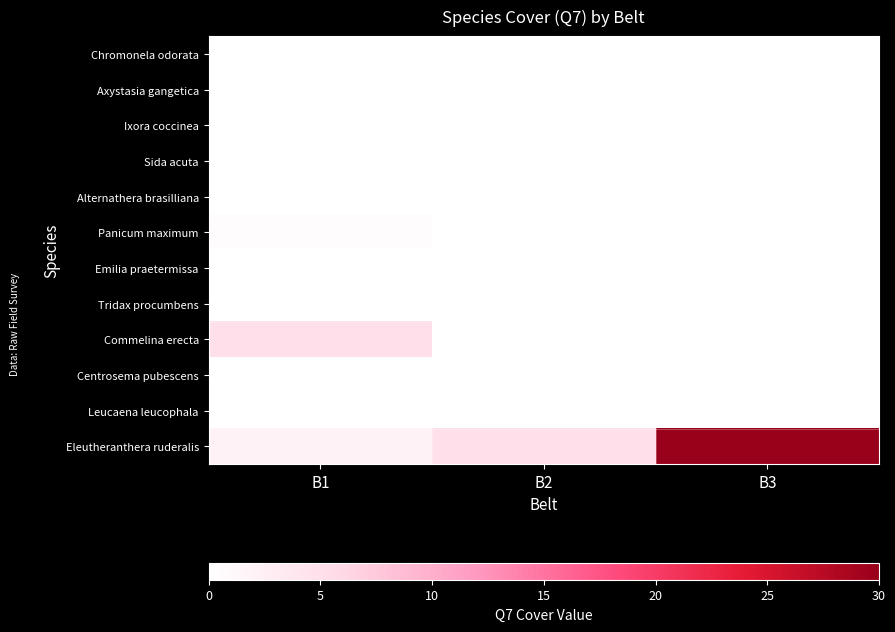

Reading right to left, list all the values displayed in this chart.

Chromonela odorata: B3=0.0	B2=0.0	B1=0.0
Axystasia gangetica: B3=0.0	B2=0.0	B1=0.0
Ixora coccinea: B3=0.0	B2=0.0	B1=0.0
Sida acuta: B3=0.0	B2=0.0	B1=0.0
Alternathera brasilliana: B3=0.0	B2=0.0	B1=0.0
Panicum maximum: B3=0.0	B2=0.1	B1=0.5
Emilia praetermissa: B3=0.0	B2=0.0	B1=0.0
Tridax procumbens: B3=0.0	B2=0.0	B1=0.1
Commelina erecta: B3=0.0	B2=0.1	B1=5.0
Centrosema pubescens: B3=0.0	B2=0.0	B1=0.1
Leucaena leucophala: B3=0.0	B2=0.0	B1=0.1
Eleutheranthera ruderalis: B3=30.0	B2=5.0	B1=2.0